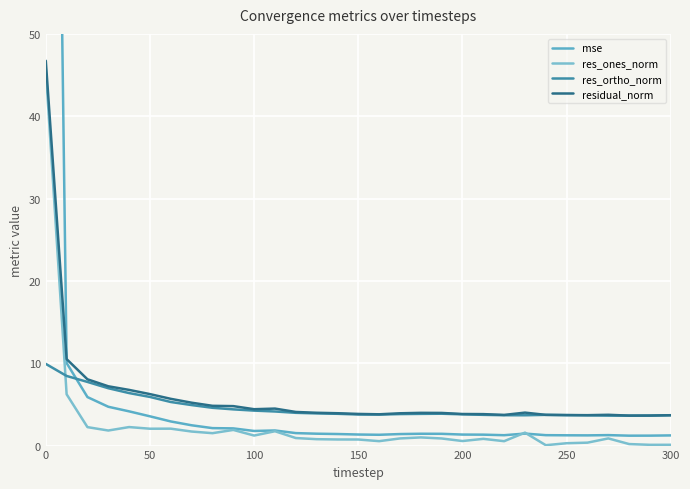

True or false: res_ortho_norm and res_ones_norm intersect in this chart.

True